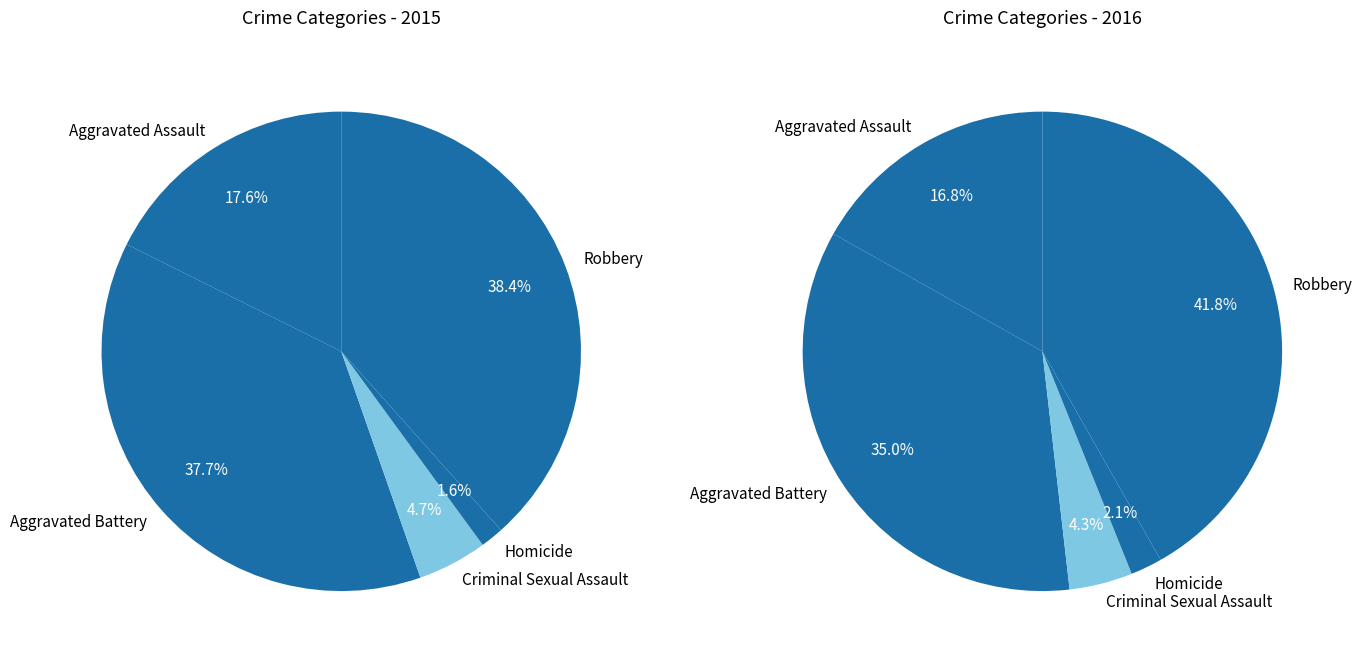

To the nearest percent, what portion does Criminal Sexual Assault represent?

5%